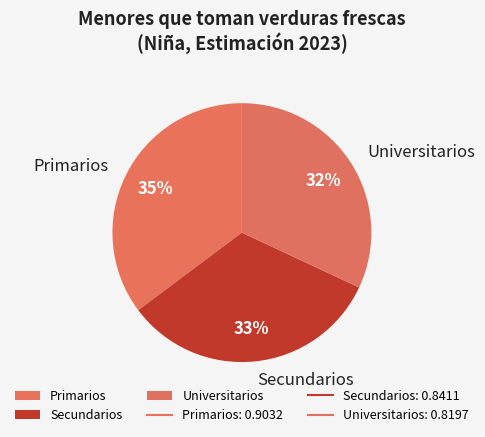

How many slices are in this pie chart?

3